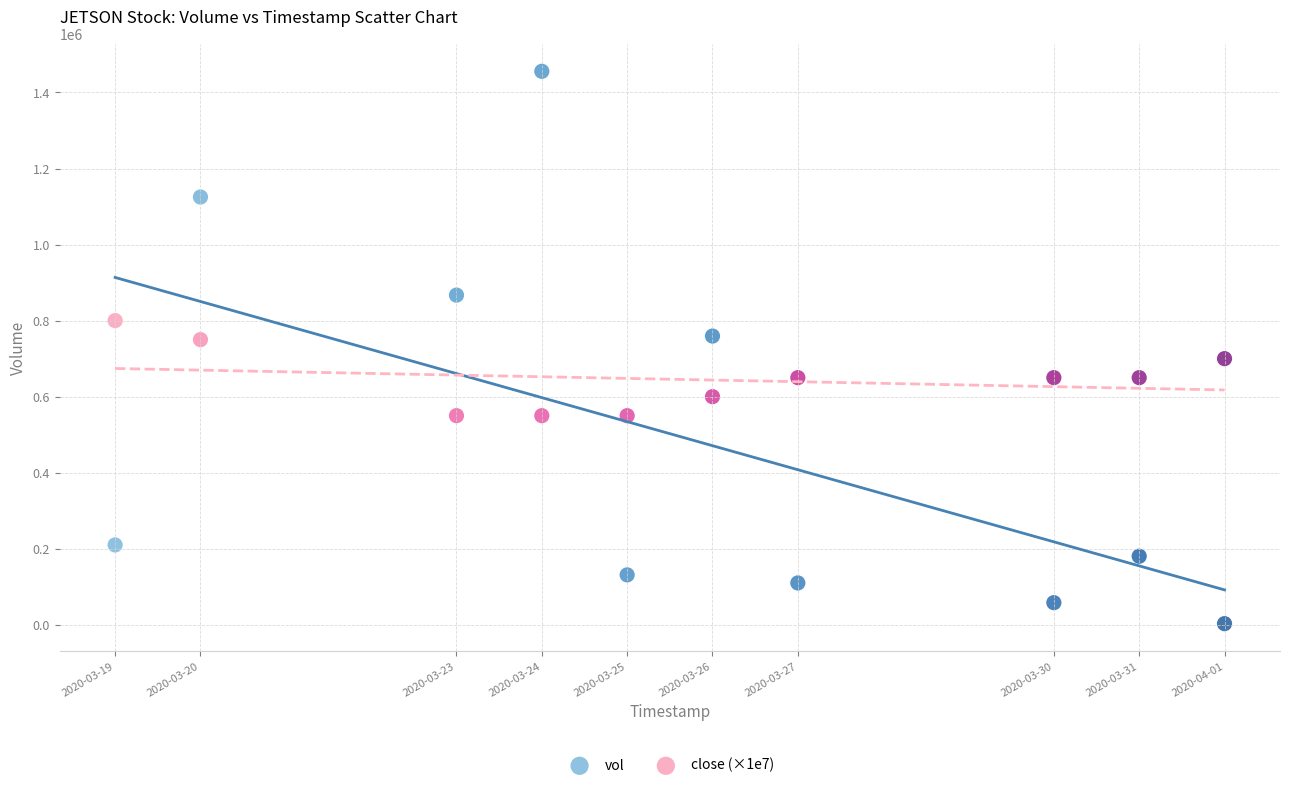

Which series contains the highest Y value?

vol